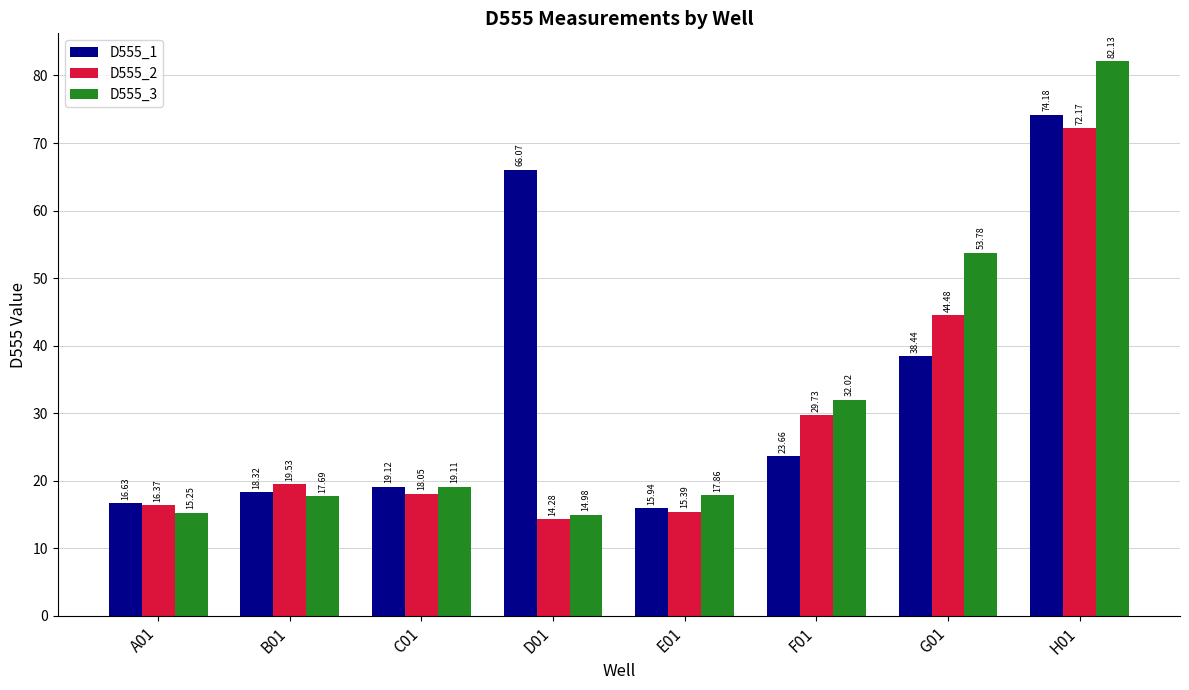

What is the label of the 4th bar from the right?

E01